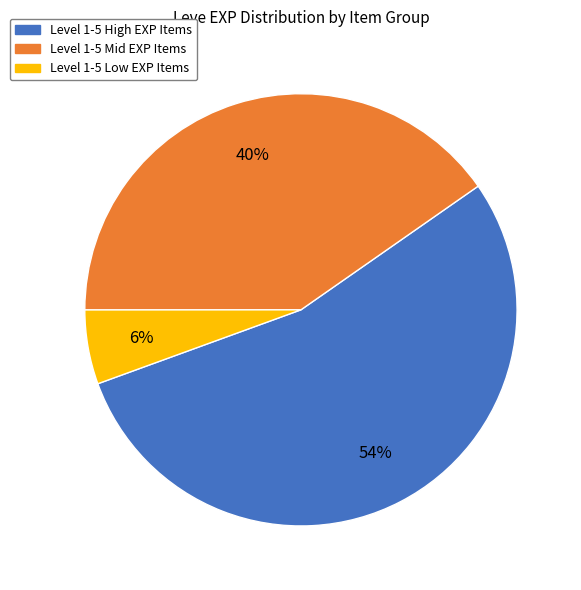

To the nearest percent, what is the average slice percentage?

33%